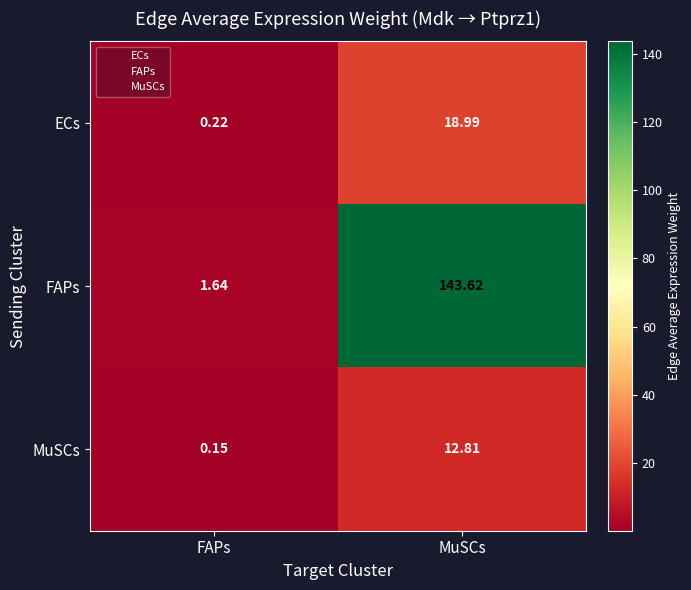

Which series has the largest range (max minus min)?

FAPs